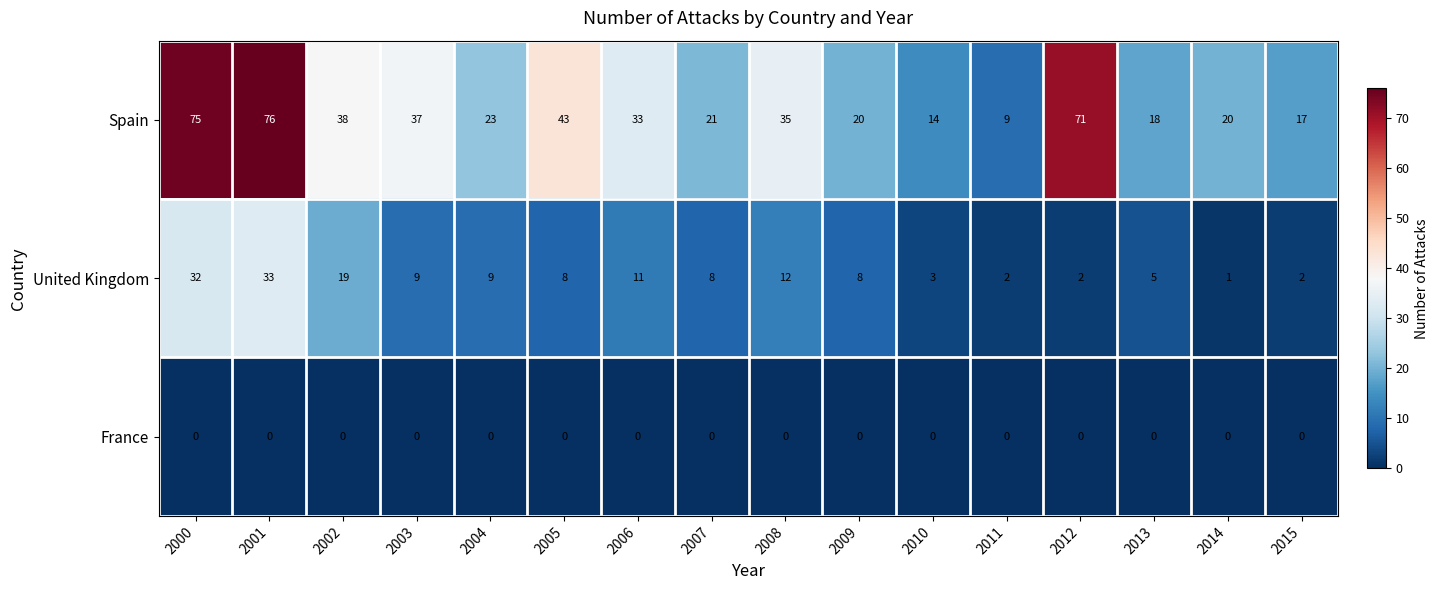

At which category is the sum across all series the highest?

2001